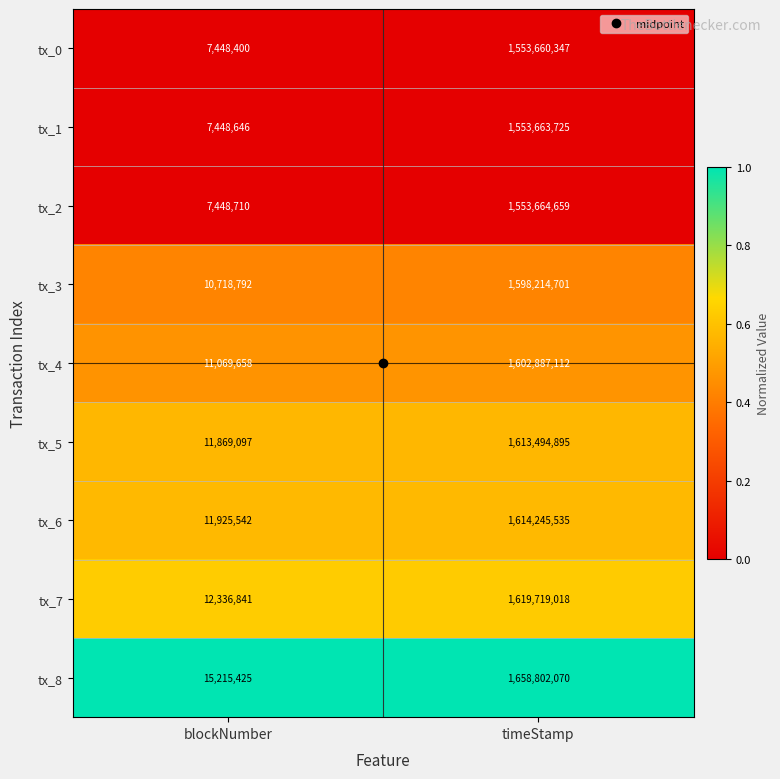

What is the maximum value for tx_5?

1613494895